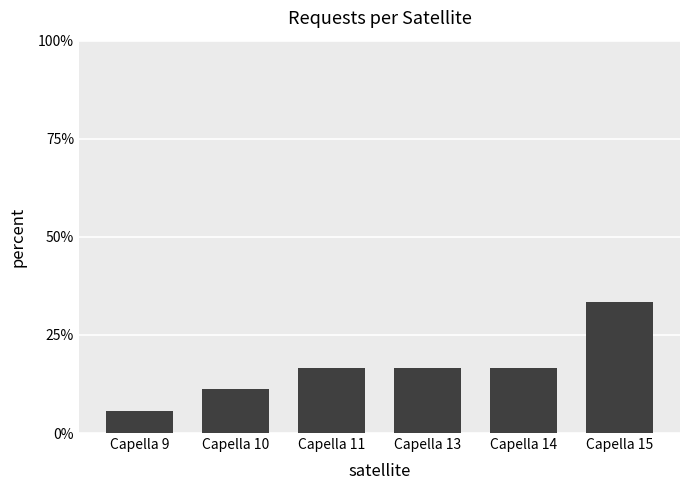

Does the chart contain any negative values?

No